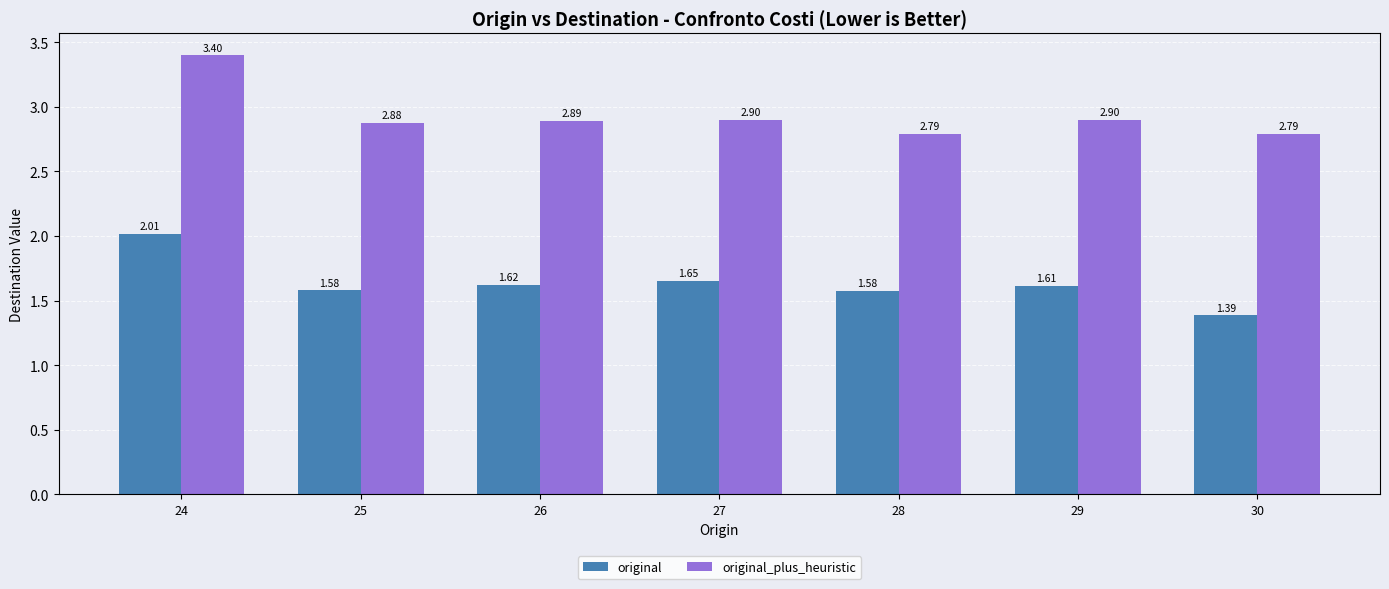

What is the sum of the original_plus_heuristic values at 26 and 24?

6.3